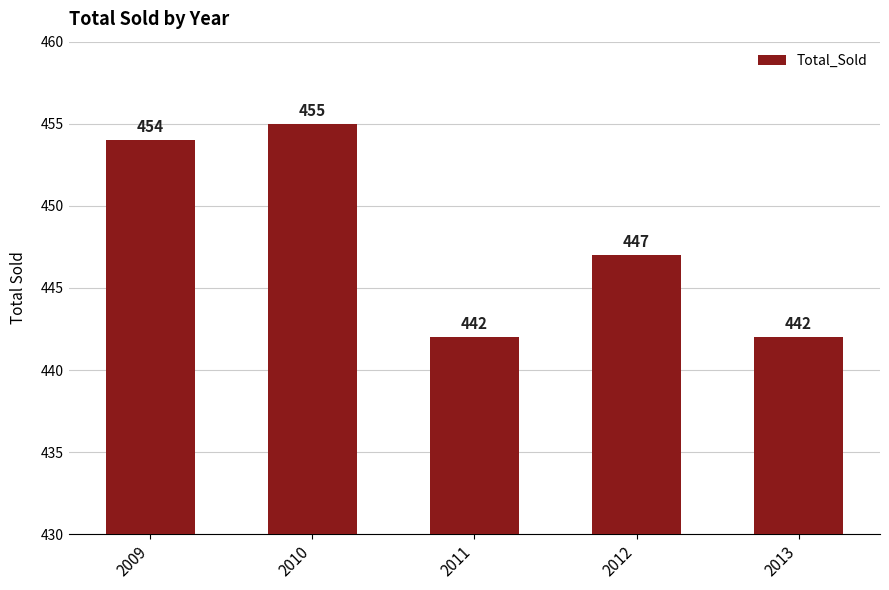

Which category has the highest value across all series?

2010